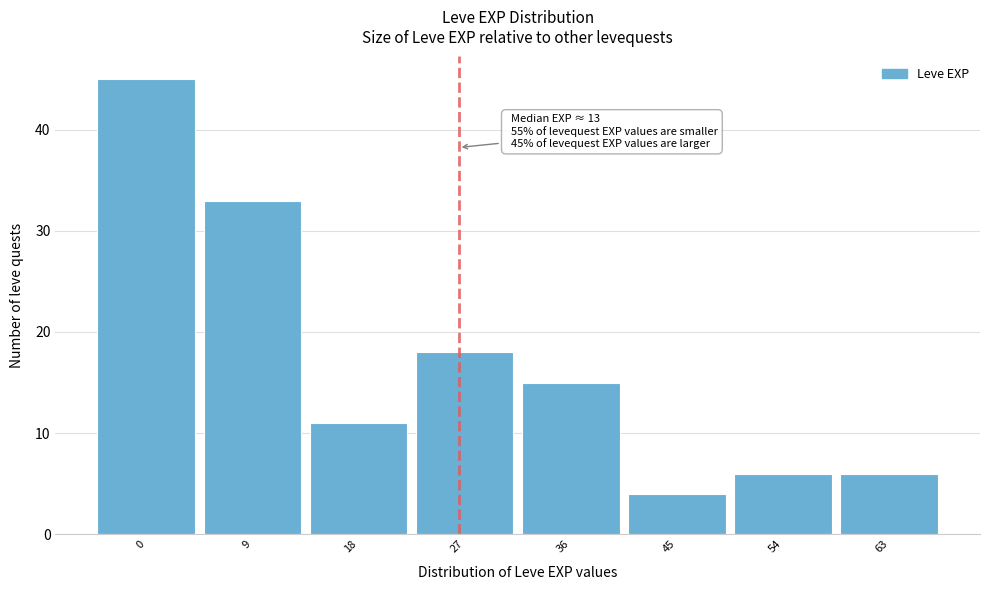

Reading left to right, transcribe all the data shown in this chart.

0=45	9=33	18=11	27=18	36=15	45=4	54=6	63=6